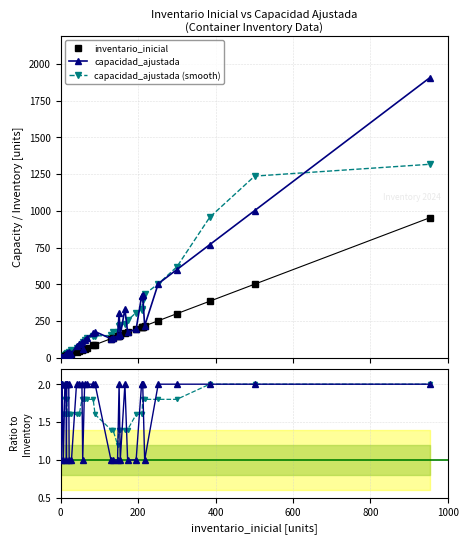

What is the maximum value shown in the chart?

1906